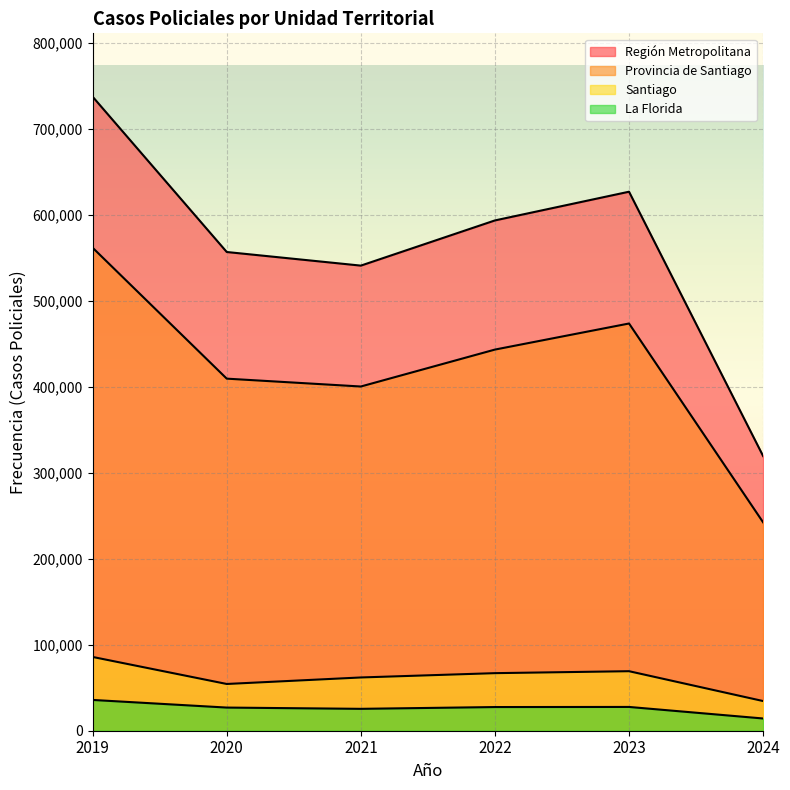

True or false: Santiago and La Florida intersect in this chart.

False